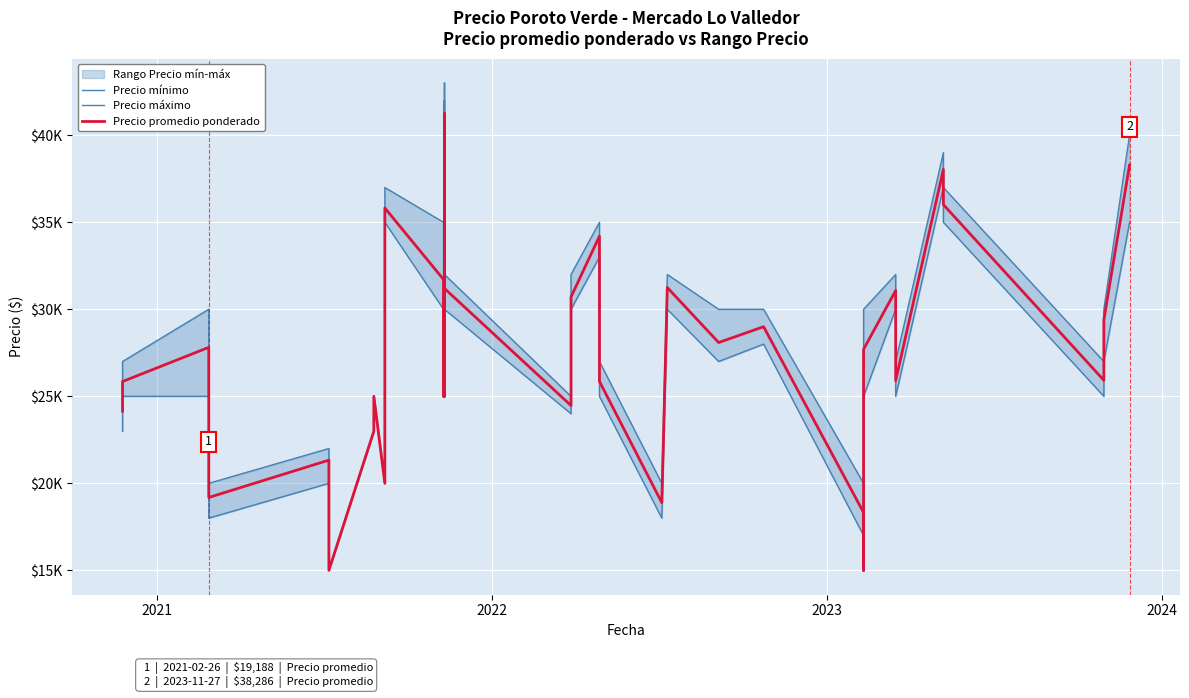

How many values in the Precio mínimo series exceed 25000?

17